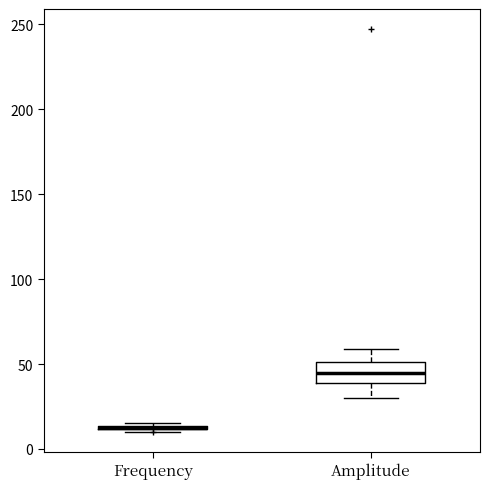

Comparing the boxes themselves (not the whiskers), which one is the tallest?

Amplitude